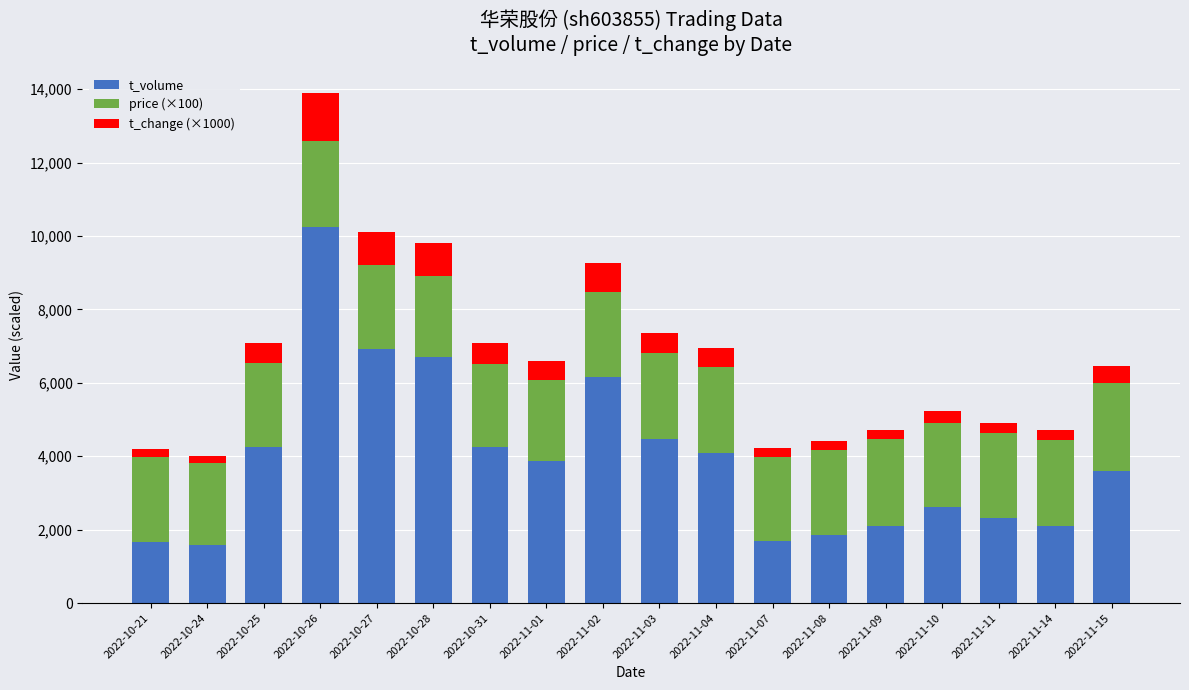

What is the minimum value for t_volume?

1579